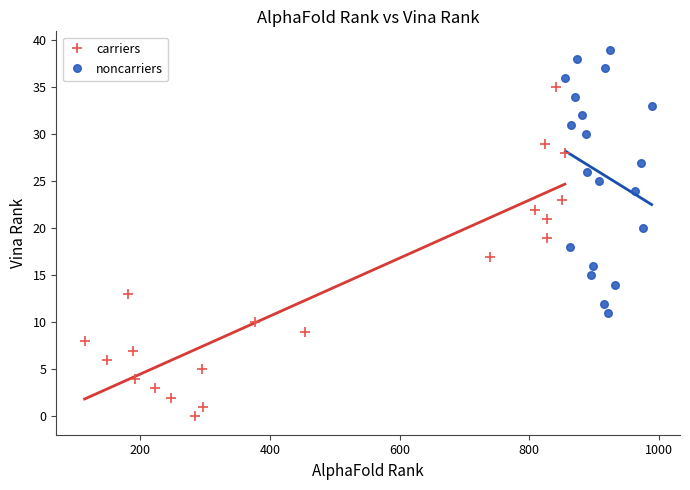

Which series contains the highest Y value?

noncarriers